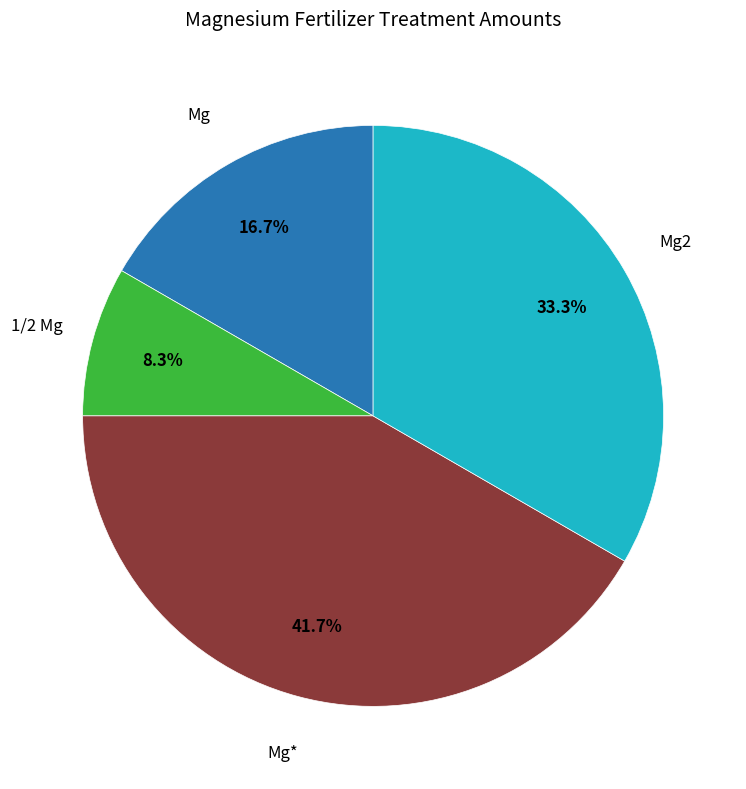

Does any single category account for the majority?

No